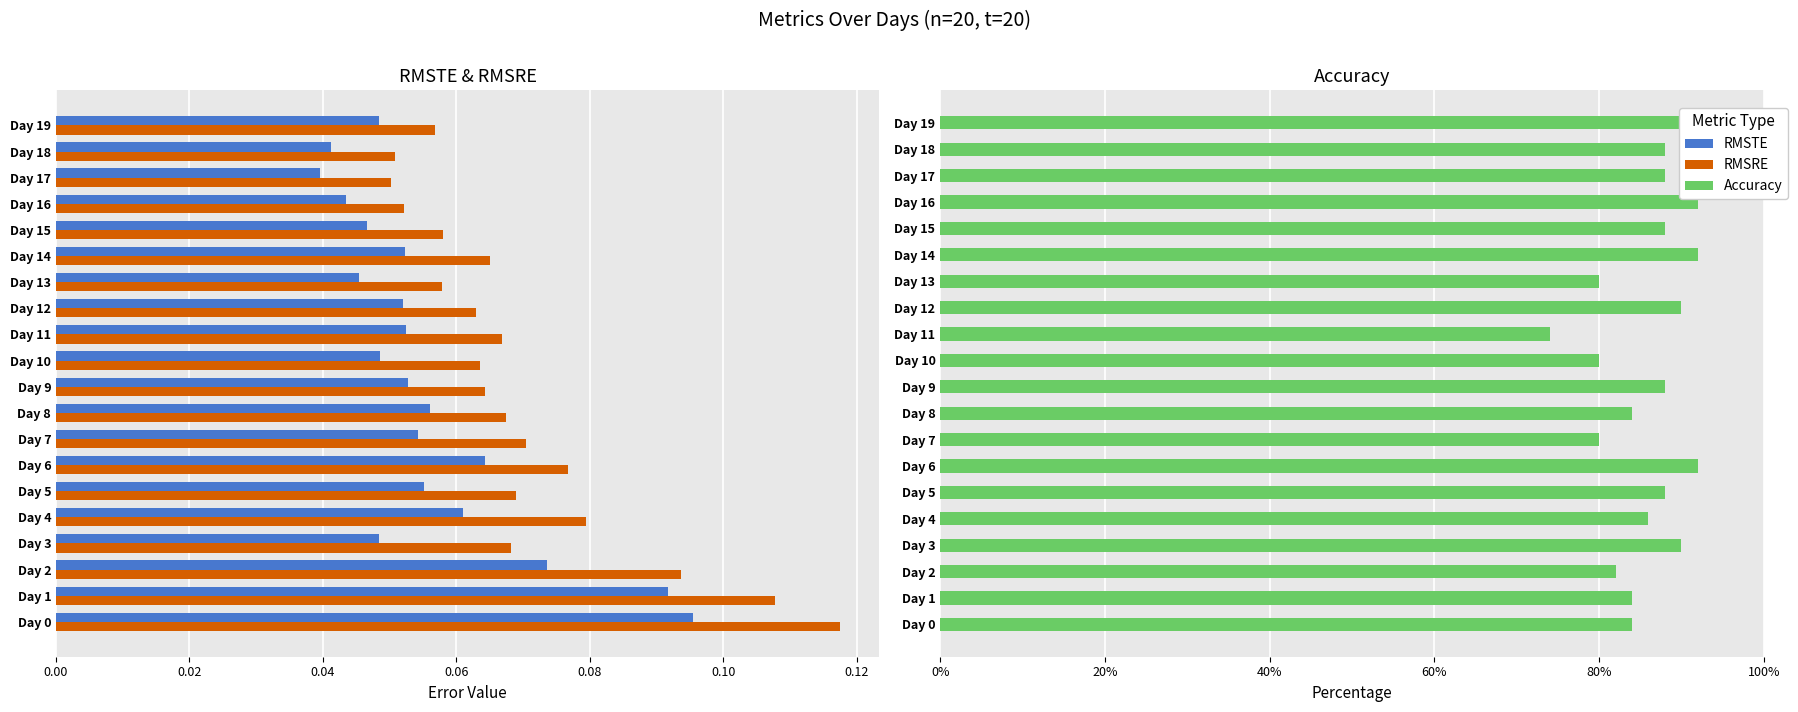

What position from the right is 19?

1